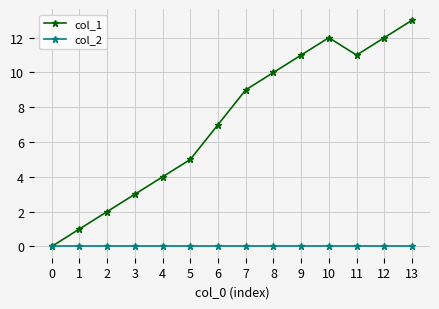

Reading left to right, extract all data points from this chart.

col_1: 0=0	1=1	2=2	3=3	4=4	5=5	6=7	7=9	8=10	9=11	10=12	11=11	12=12	13=13
col_2: 0=0	1=0	2=0	3=0	4=0	5=0	6=0	7=0	8=0	9=0	10=0	11=0	12=0	13=0